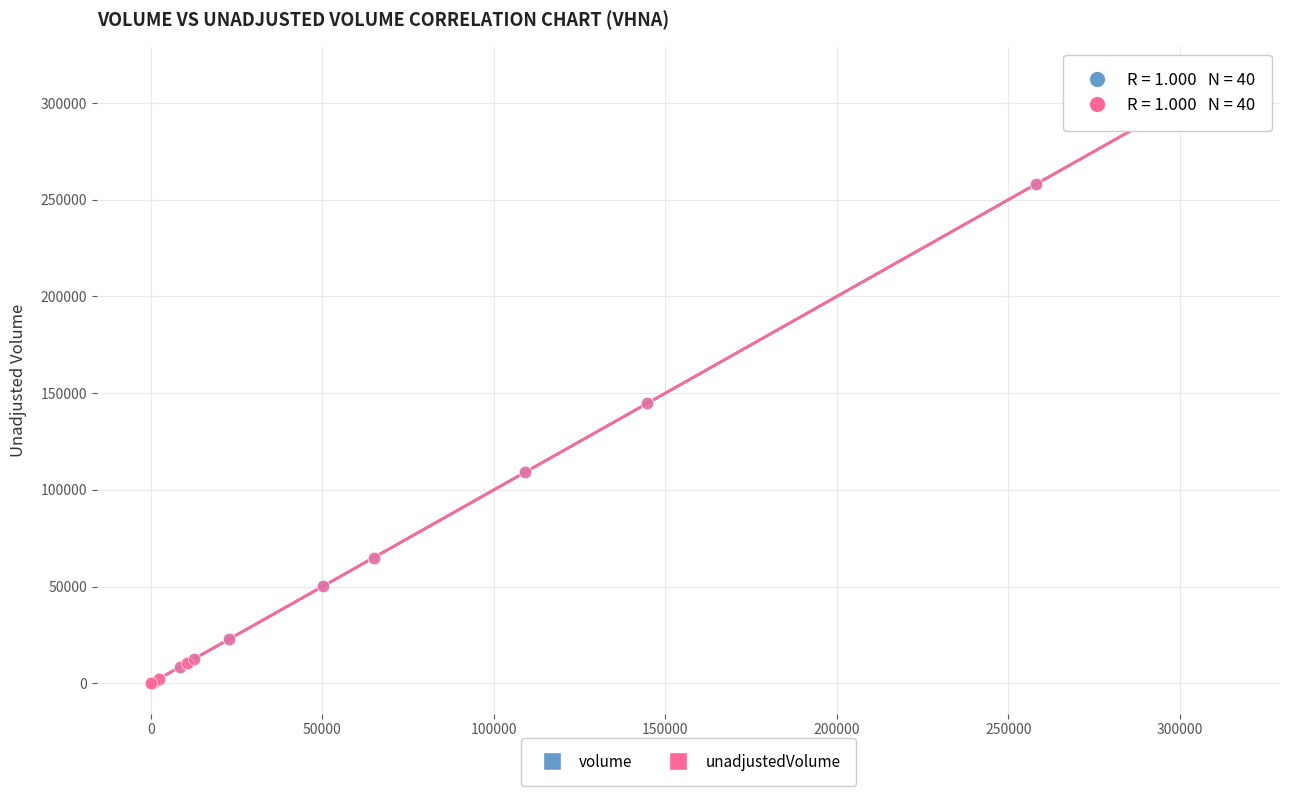

What are all the series names shown in the legend?

volume, unadjustedVolume